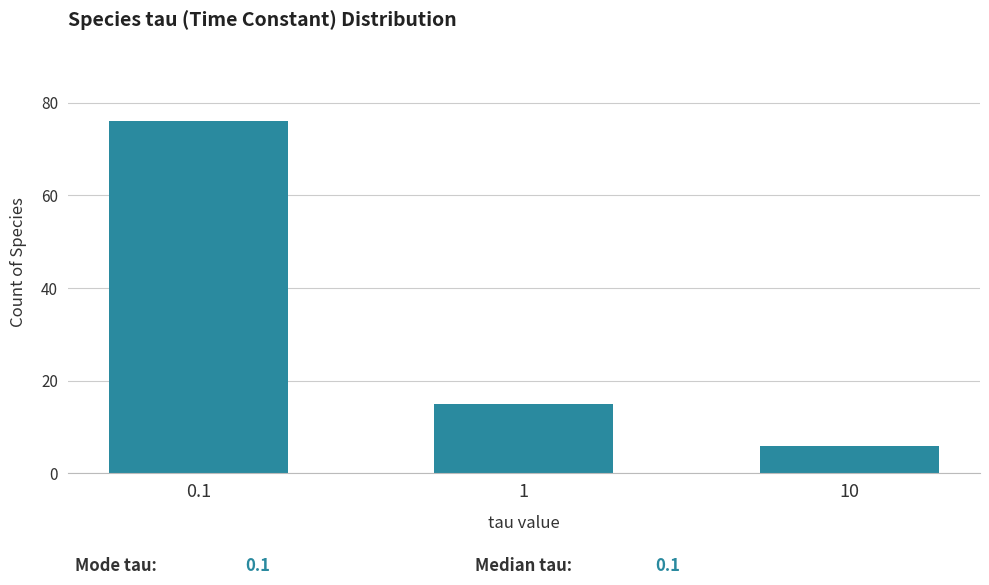

Reading left to right, what are all the values shown in this chart?

76	15	6